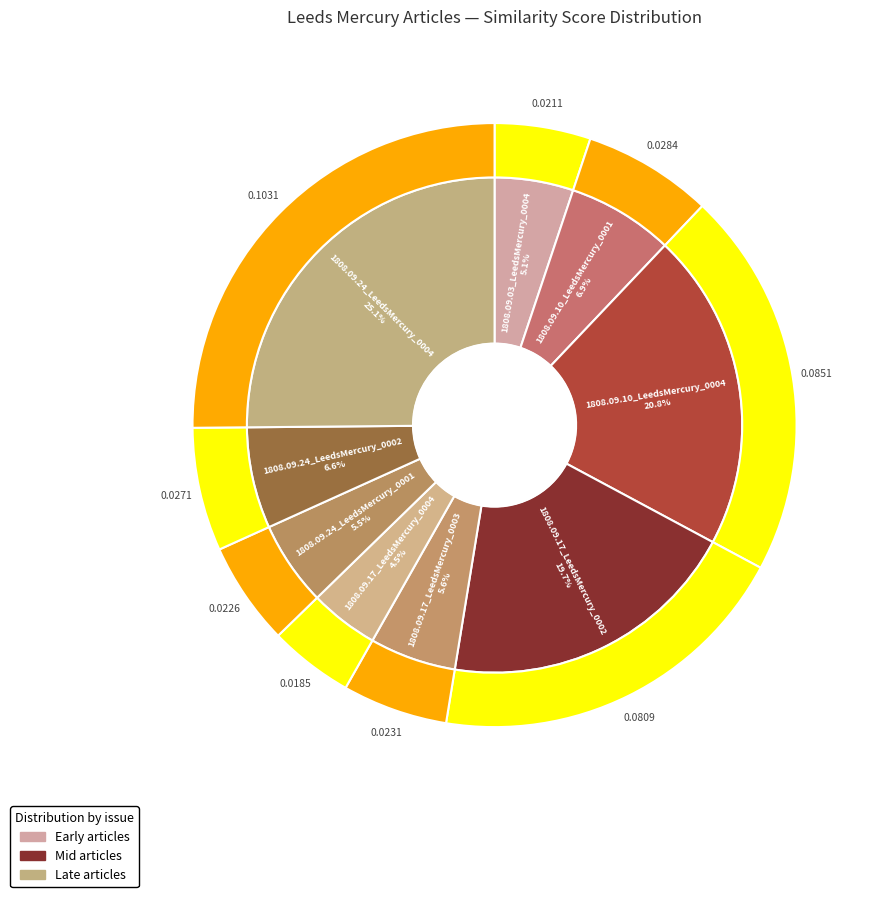

Rank the categories by value from highest to lowest.

1808.09.24_LeedsMercury_0004, 1808.09.10_LeedsMercury_0004, 1808.09.17_LeedsMercury_0002, 1808.09.10_LeedsMercury_0001, 1808.09.24_LeedsMercury_0002, 1808.09.17_LeedsMercury_0003, 1808.09.24_LeedsMercury_0001, 1808.09.03_LeedsMercury_0004, 1808.09.17_LeedsMercury_0004